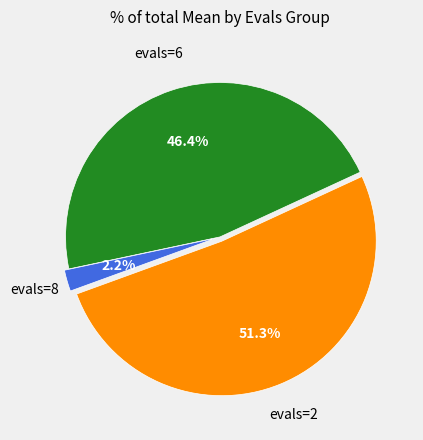

True or false: evals=2 accounts for 58% of the total.

False